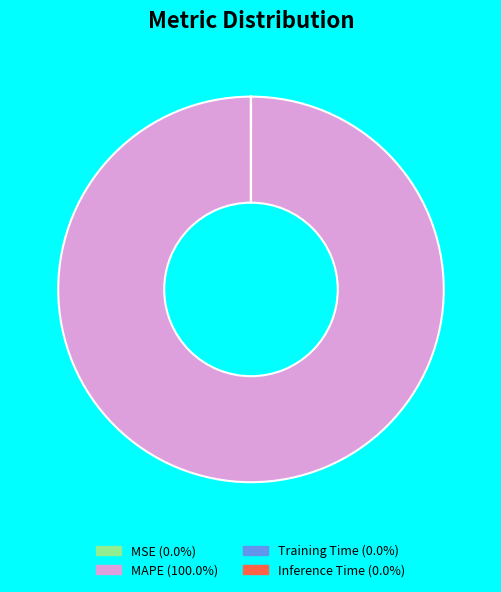

Does MAPE (100.0%) account for over 50% of the chart?

Yes